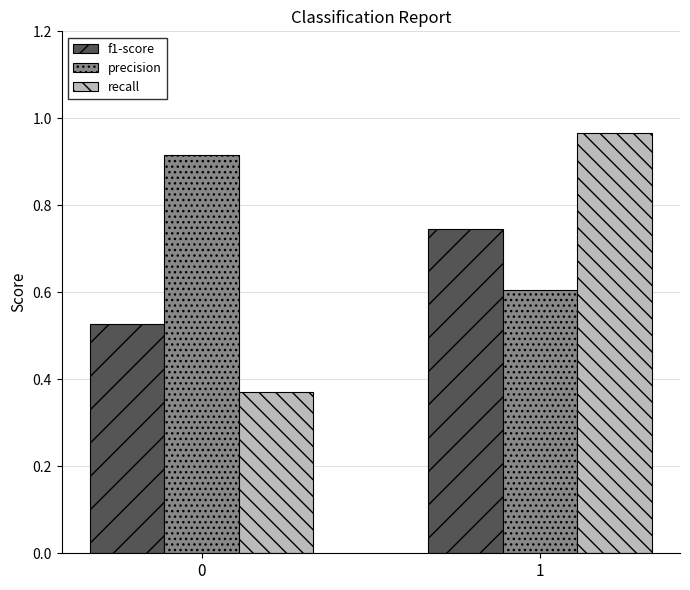

What is the total value across all series at 1?

2.3